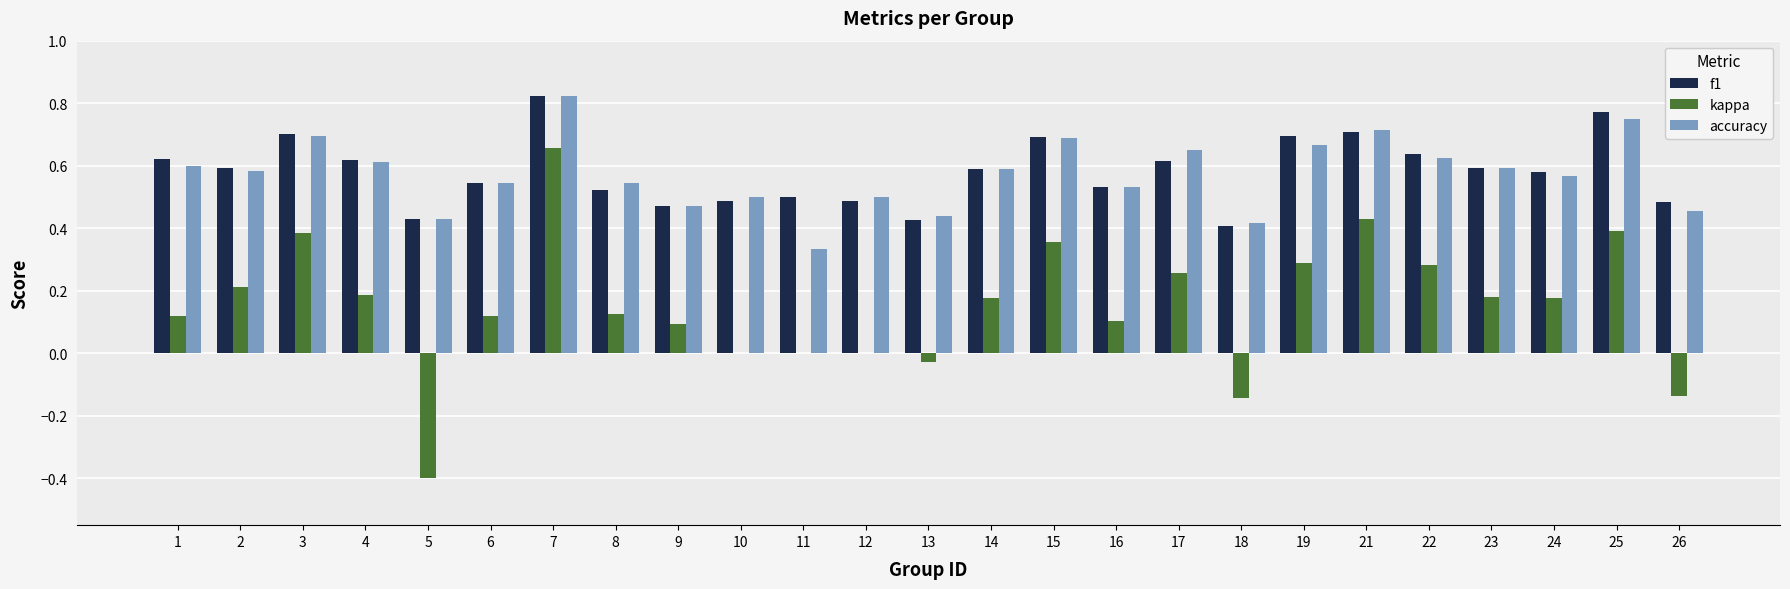

Between 11 and 21, which series saw the biggest shift?

kappa